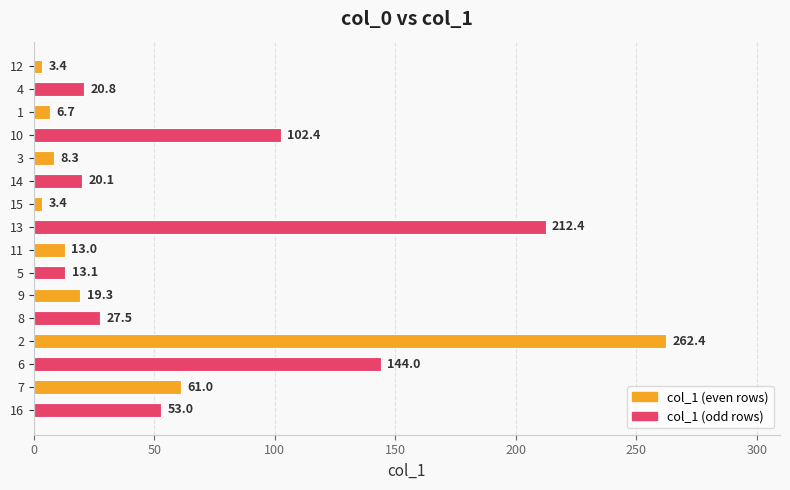

What is the difference between the maximum and second lowest values?

259.0